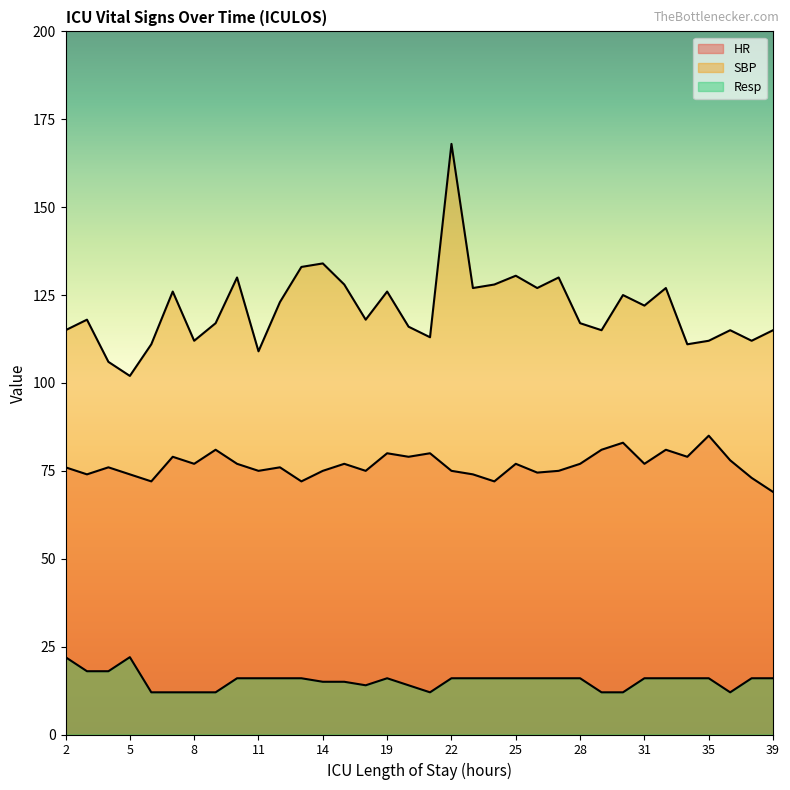

True or false: SBP and Resp cross at least once.

False